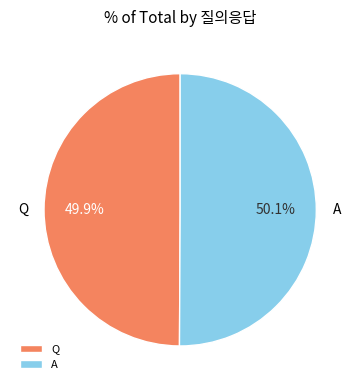

Is it true that Q is 50% of the pie?

True